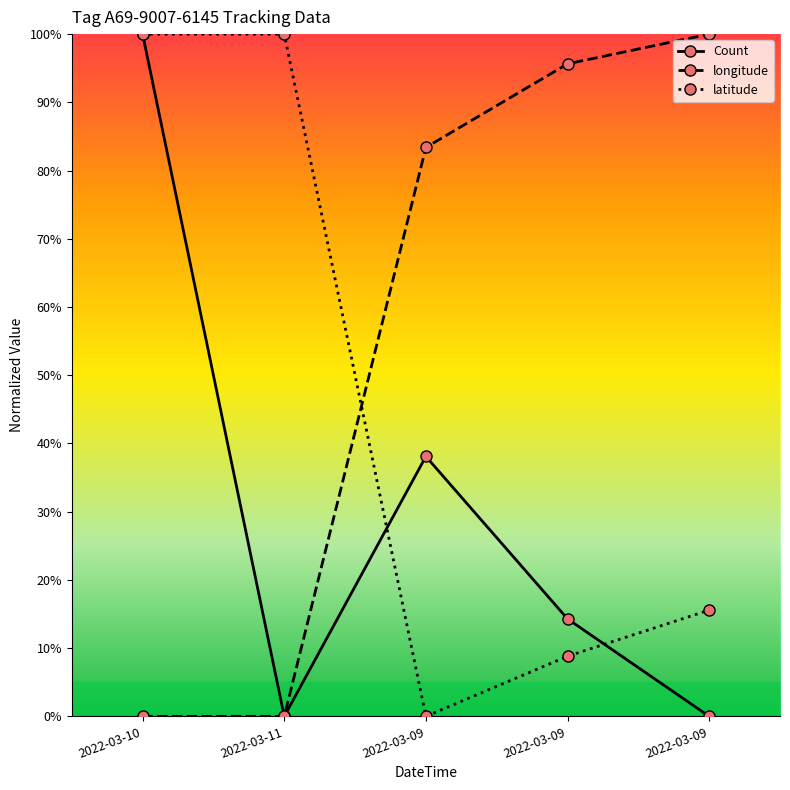

Does the chart have visible grid lines?

No